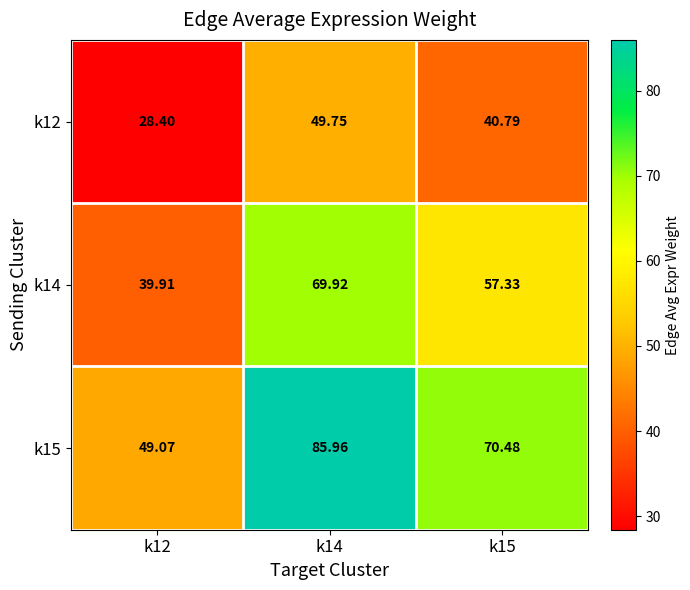

At which category is the sum across all series the highest?

k14